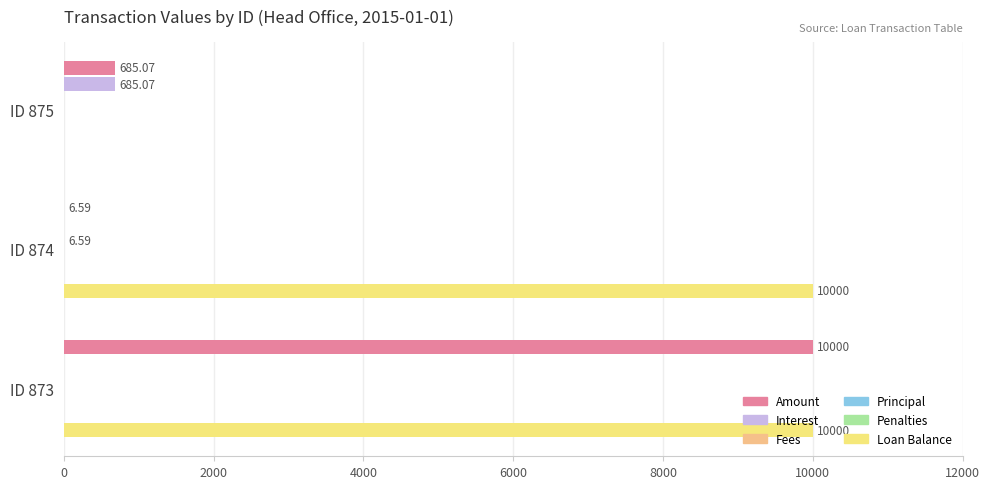

What is the highest value of the Penalties series?

0.1